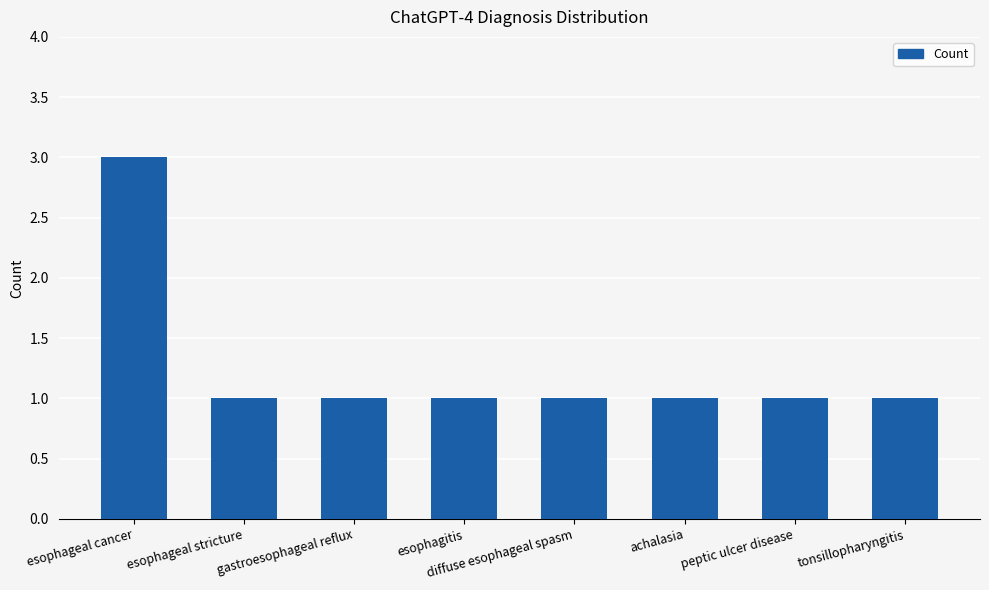

How many bars are there in total?

8